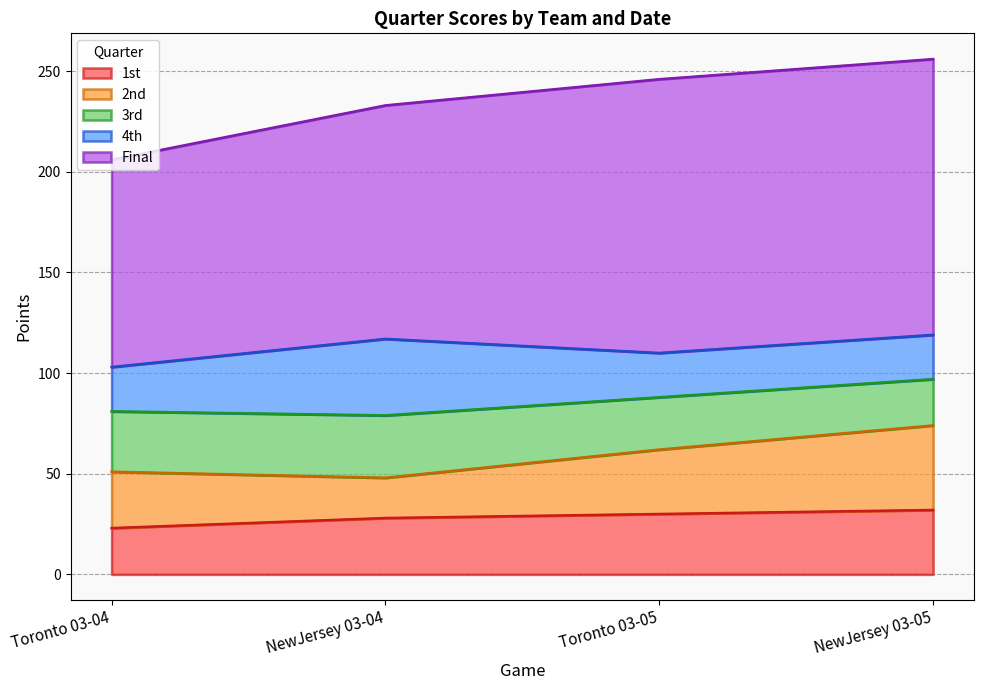

What is the sum of the 3rd values at NewJersey 03-05 and NewJersey 03-04?

54